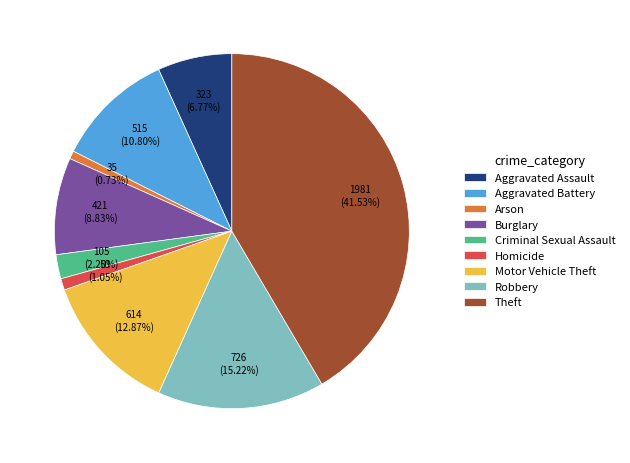

Is it true that Aggravated Battery is 11% of the pie?

True